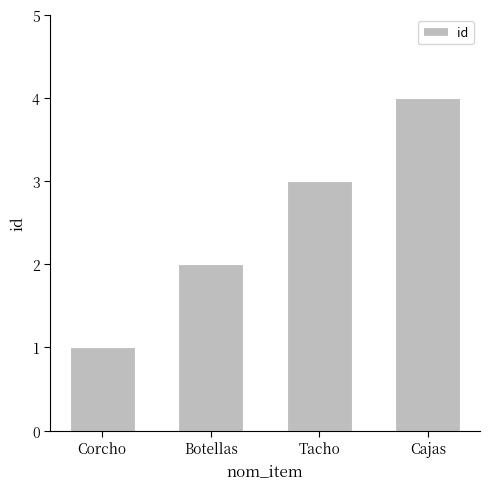

Rank the categories by value from highest to lowest.

Cajas, Tacho, Botellas, Corcho